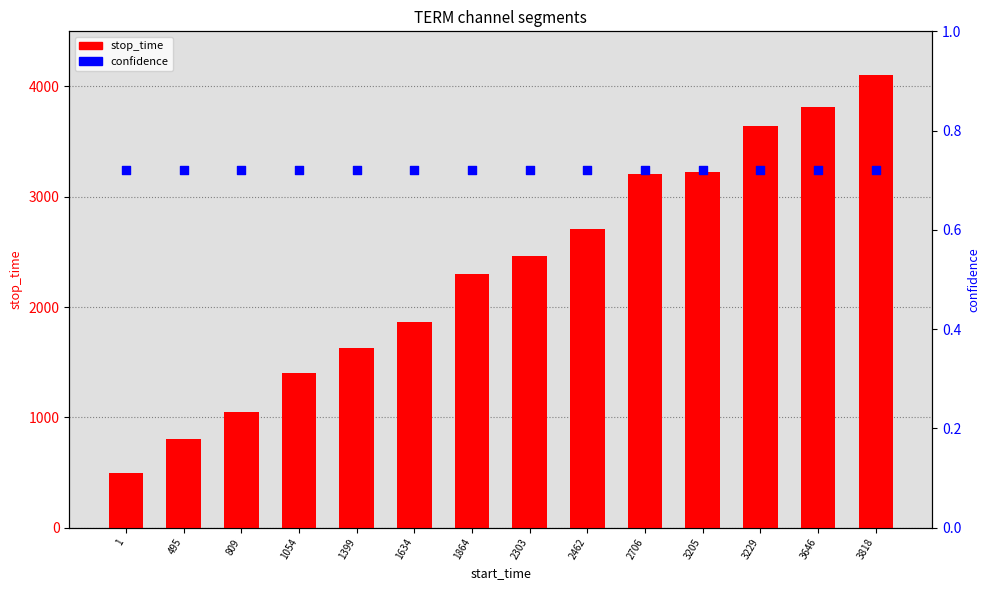

Which series reaches the maximum Y coordinate?

stop_time